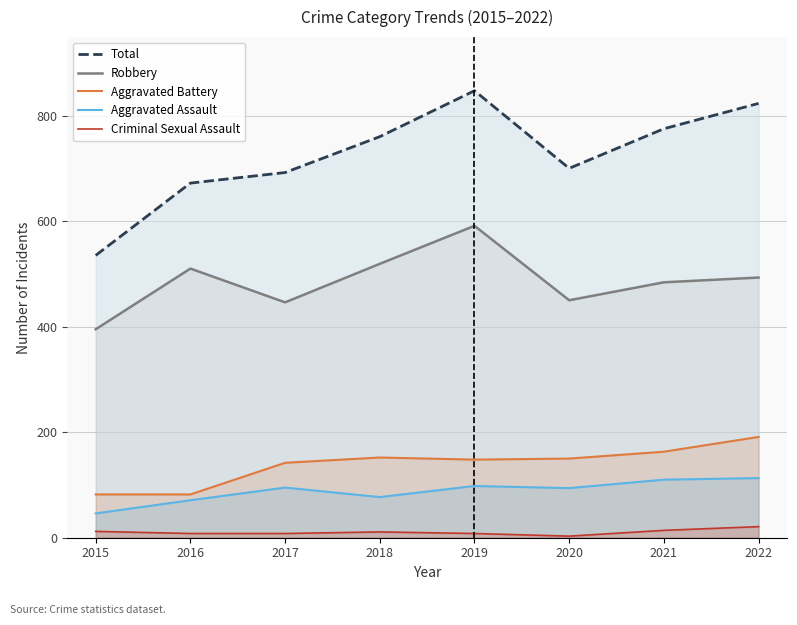

At which category is the sum across all series the highest?

2019